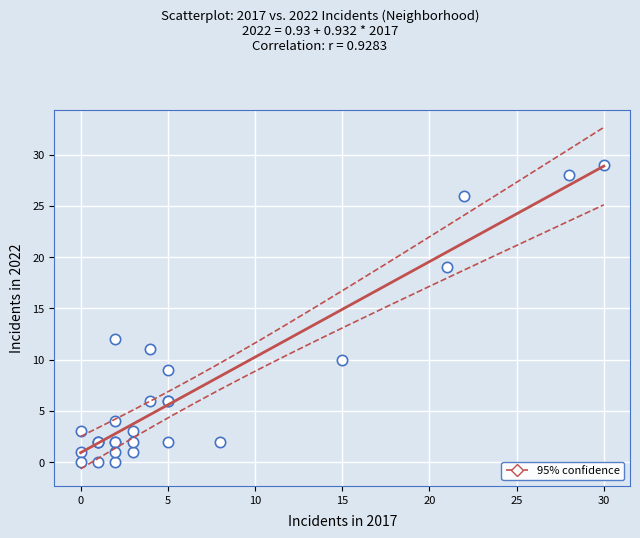

What Y value in the scatter plot is closest to 14?

12